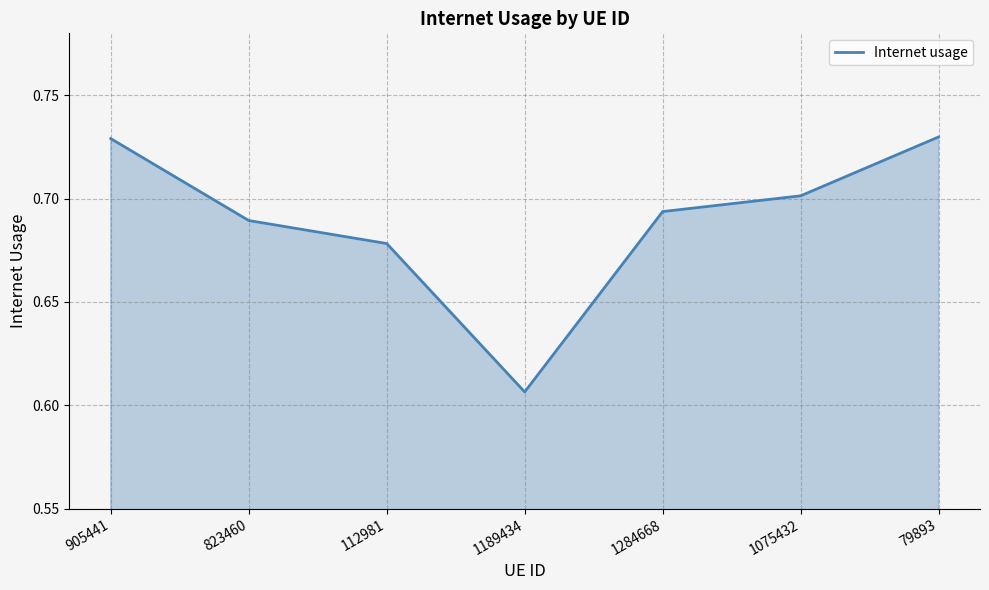

True or false: there are more than 2 points higher than both neighbors.

False